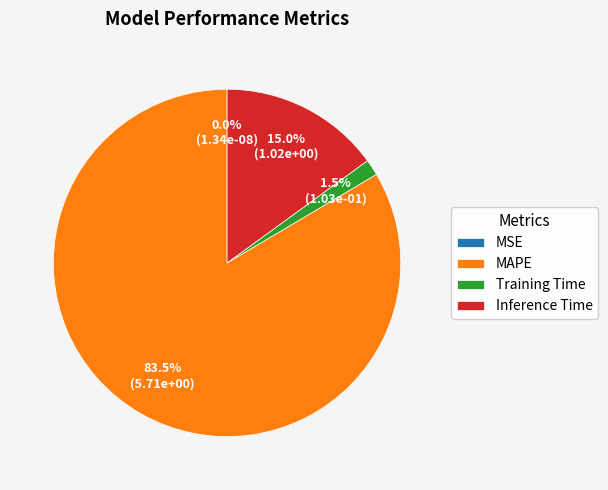

Rank the categories by value from lowest to highest.

MSE, Training Time, Inference Time, MAPE